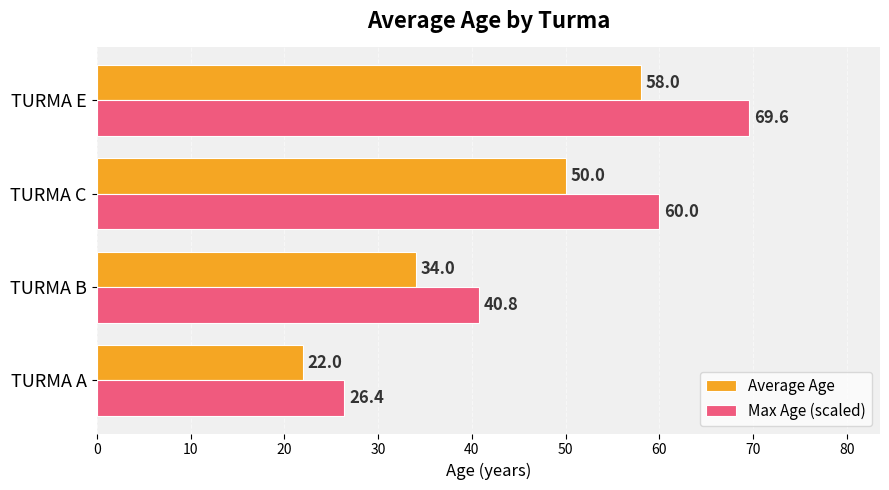

Which label corresponds to the largest value in the chart?

TURMA E